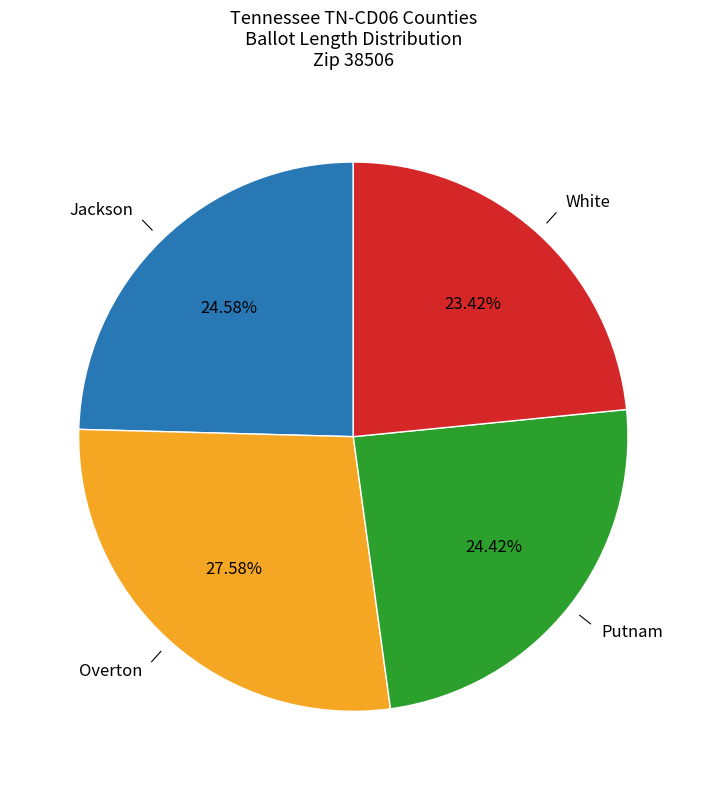

Is there any slice that represents more than half of the pie?

No